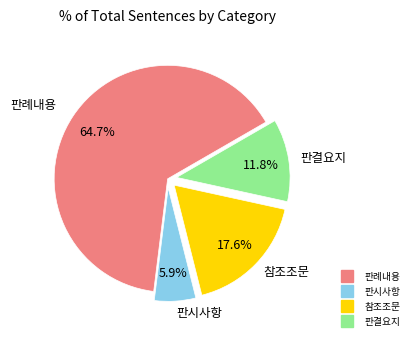

To the nearest percent, what portion does 판결요지 represent?

12%